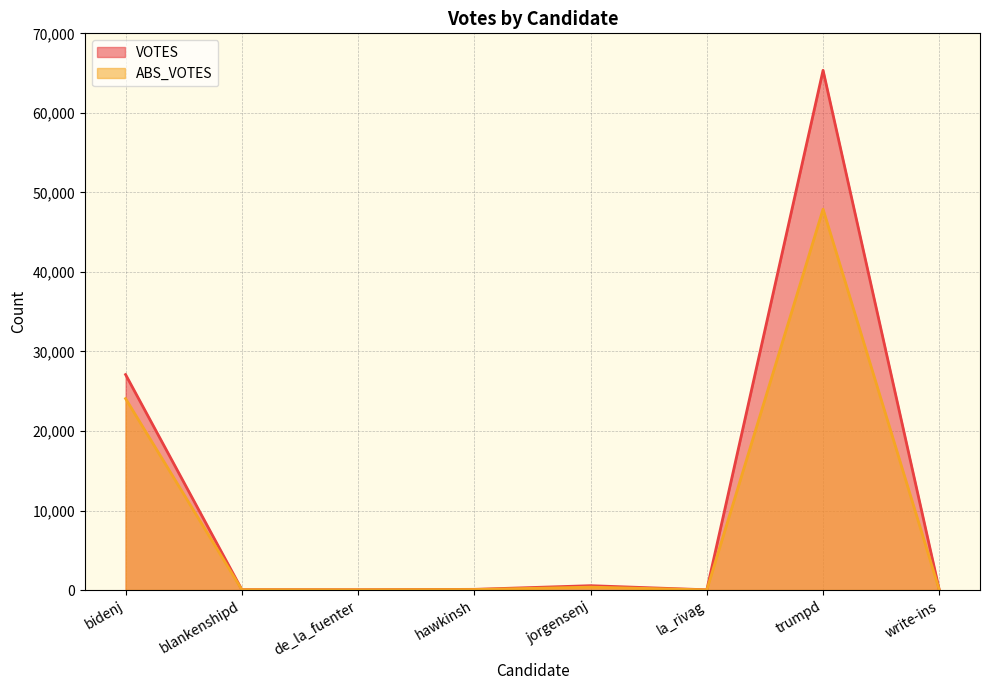

Which series has the largest total across all categories?

VOTES